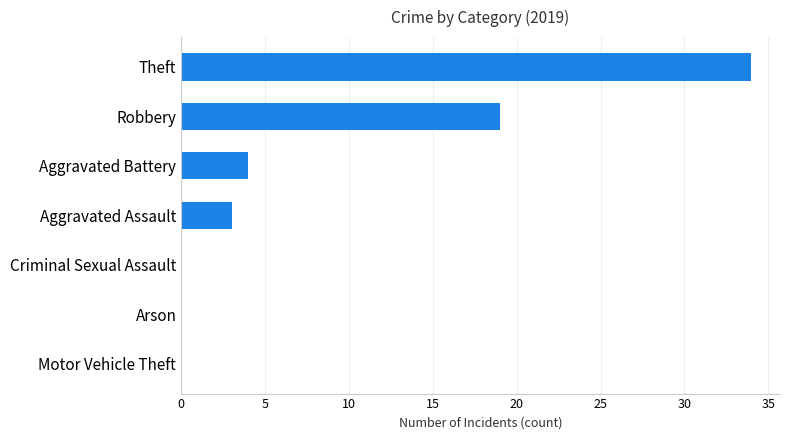

How many distinct data groups are displayed?

1